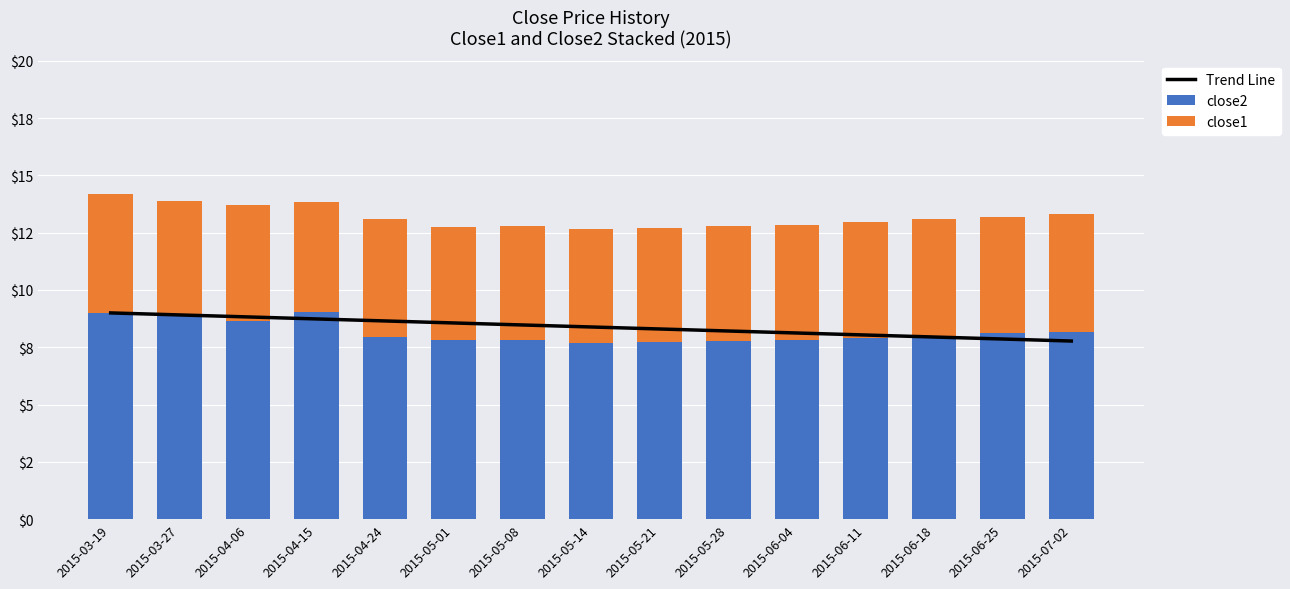

Reading left to right, list all the values displayed in this chart.

Trend Line: 9.0	8.9	8.8	8.7	8.6	8.6	8.5	8.4	8.3	8.2	8.1	8.0	7.9	7.9	7.8
close2: 9.0	8.9	8.6	9.0	8.0	7.8	7.8	7.7	7.7	7.8	7.8	7.9	8.0	8.1	8.2
close1: 5.2	5.0	5.1	4.8	5.1	4.9	5.0	5.0	5.0	5.0	5.0	5.0	5.1	5.1	5.1